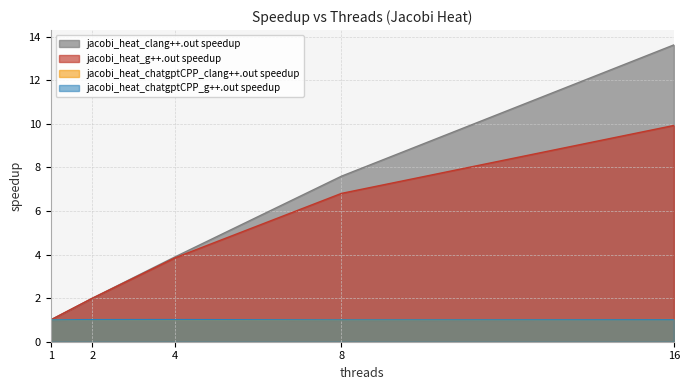

What is the lowest value of the jacobi_heat_chatgptCPP_g++.out speedup series?

1.0